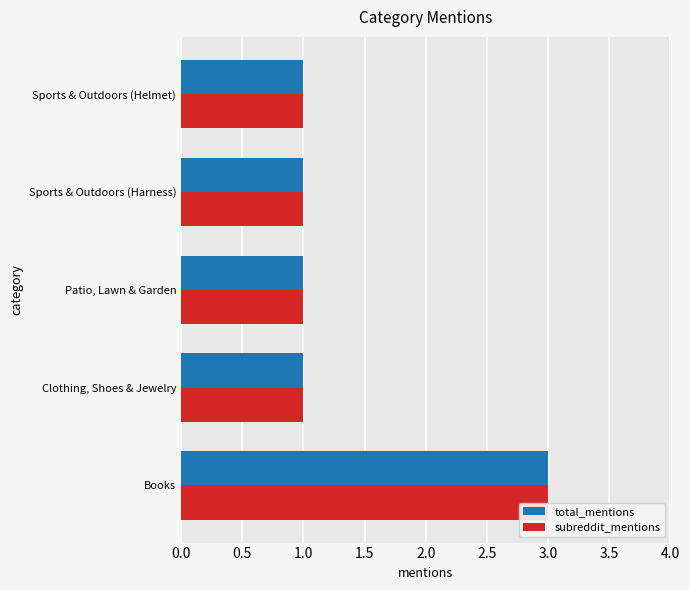

What is the sum of all total_mentions values?

7